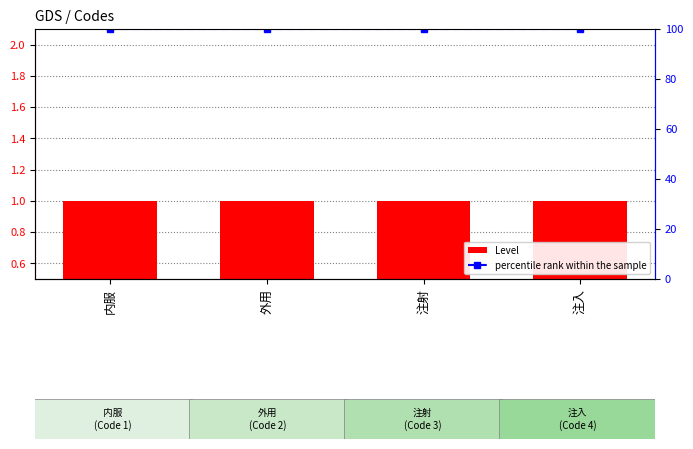

Is it true that Level equals 1 at 外用?

False